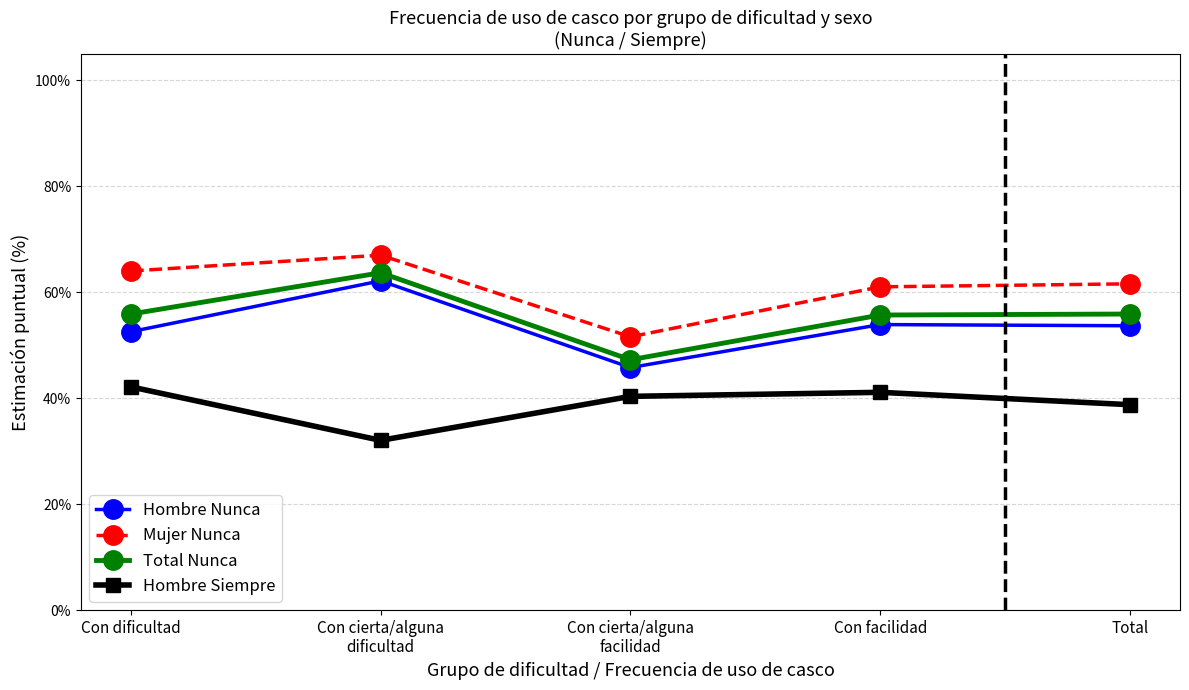

Is it true that Hombre Siempre equals 0.5 at Con cierta/alguna
dificultad?

False